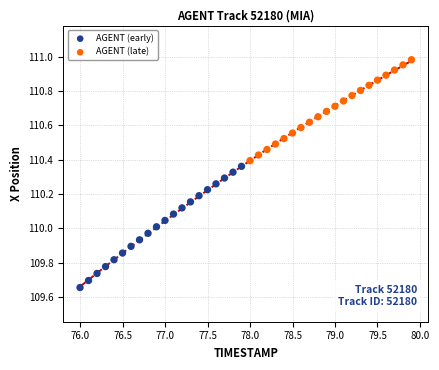

Which series has the largest Y range (max minus min)?

AGENT (early)